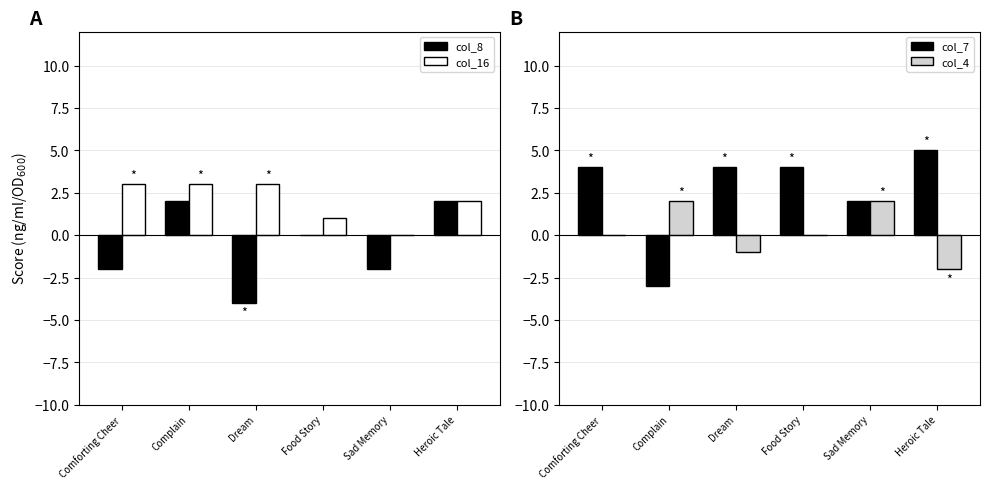

What is the difference between the maximum and second lowest values in the col_7 series?

3